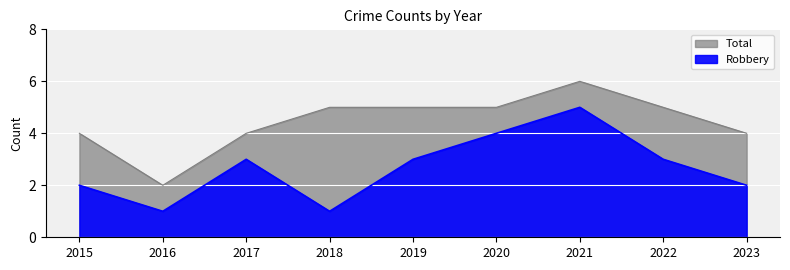

What is the difference between the maximum and minimum values in the Robbery series?

4